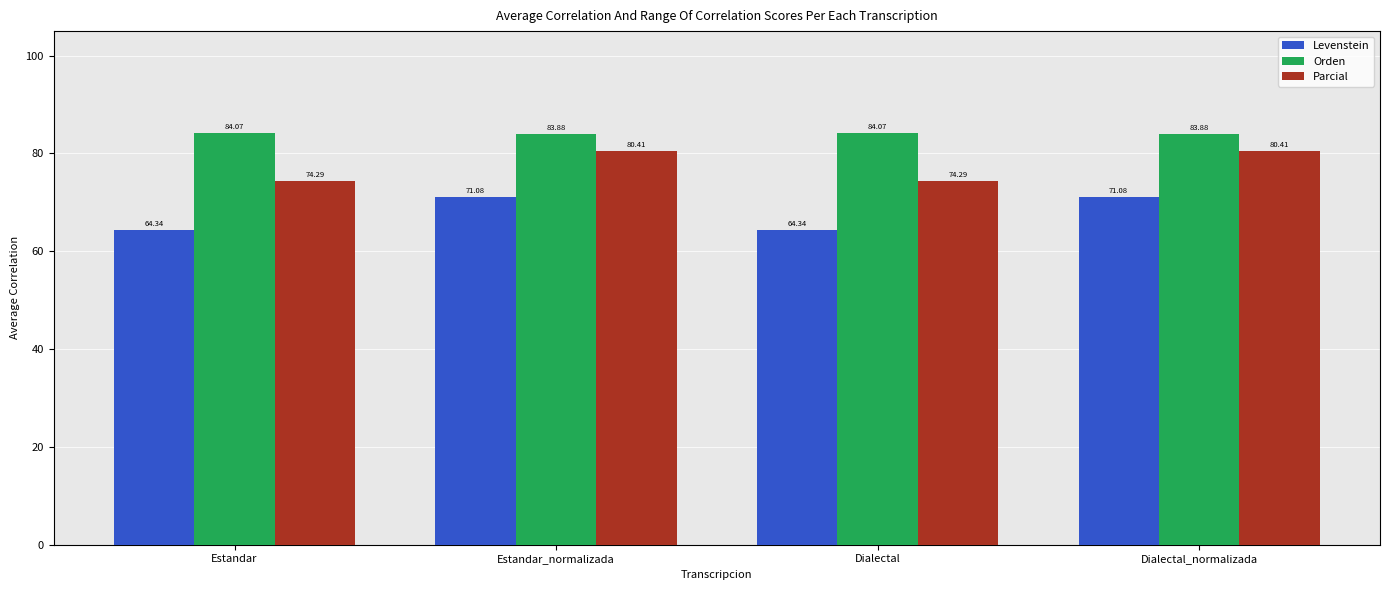

Are the bars horizontal?

No